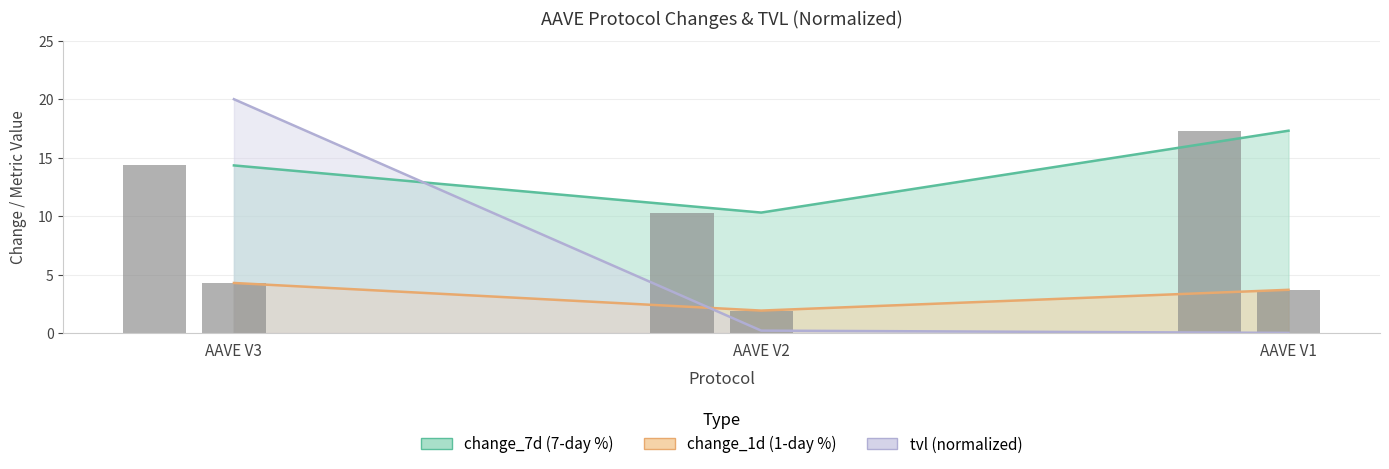

Count the number of data series in this chart.

3